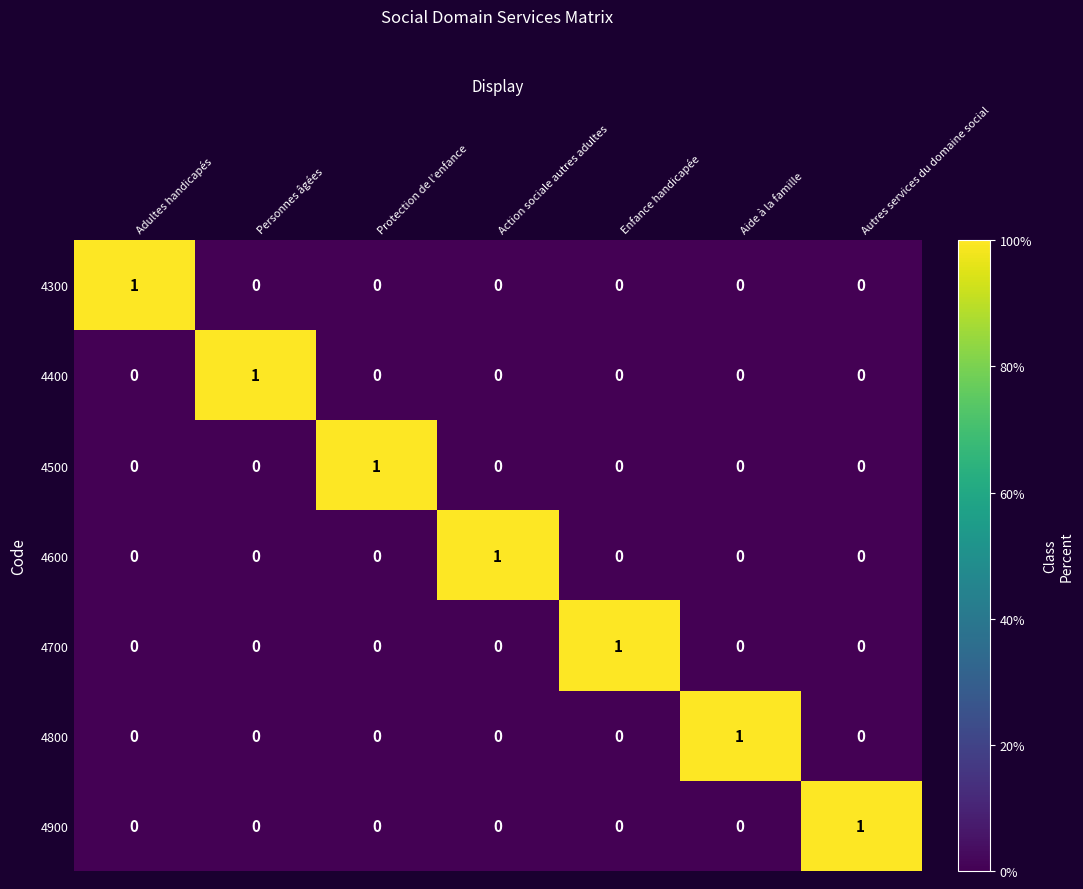

At how many categories does at least one series exceed 0?

7